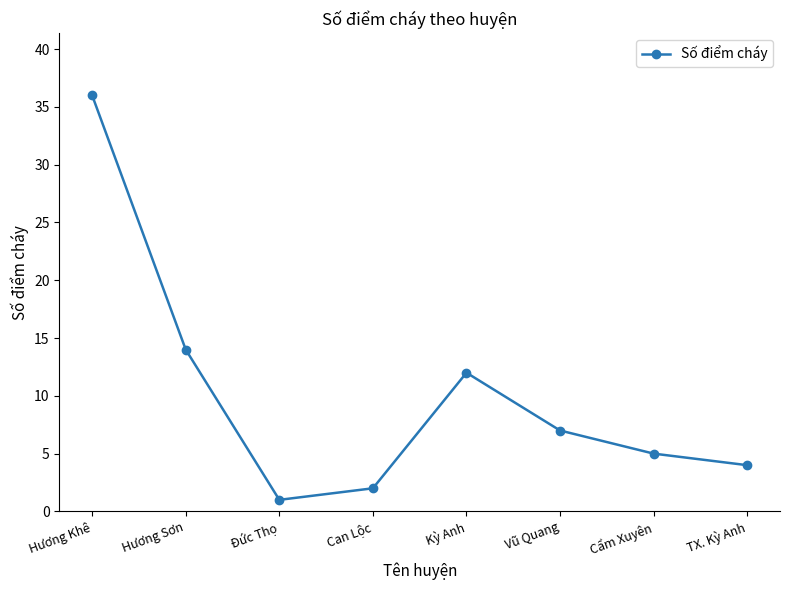

Reading right to left, extract all data points from this chart.

TX. Kỳ Anh=4	Cẩm Xuyên=5	Vũ Quang=7	Kỳ Anh=12	Can Lộc=2	Đức Thọ=1	Hương Sơn=14	Hương Khê=36